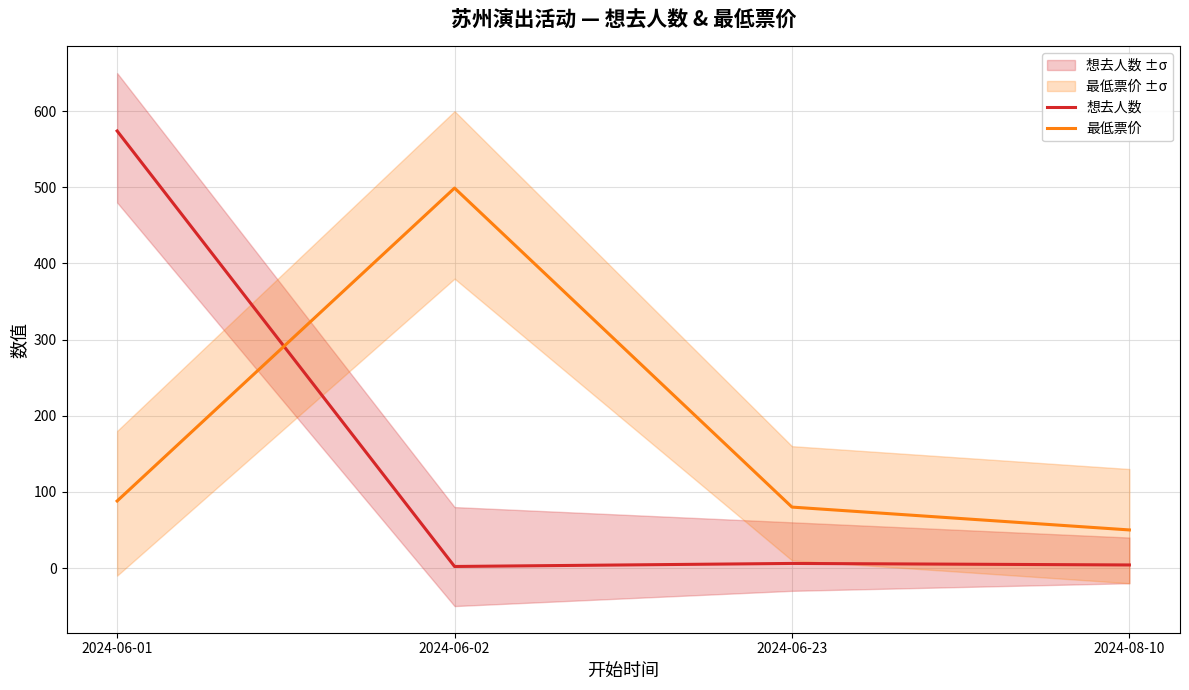

What are all the series names shown in the legend?

想去人数, 最低票价